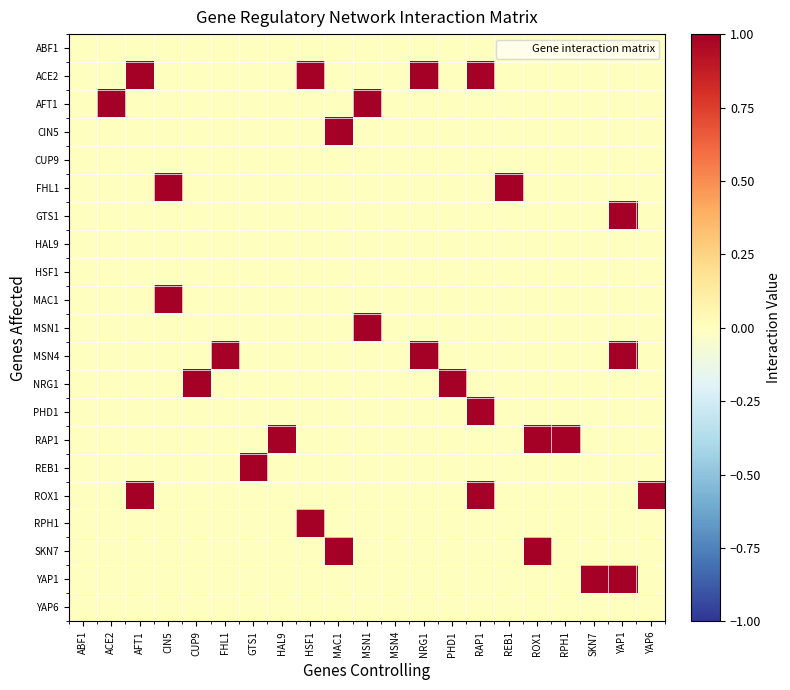

Reading right to left, list all the values displayed in this chart.

ABF1: YAP6=0	YAP1=0	SKN7=0	RPH1=0	ROX1=0	REB1=0	RAP1=0	PHD1=0	NRG1=0	MSN4=0	MSN1=0	MAC1=0	HSF1=0	HAL9=0	GTS1=0	FHL1=0	CUP9=0	CIN5=0	AFT1=0	ACE2=0	ABF1=0
ACE2: YAP6=0	YAP1=0	SKN7=0	RPH1=0	ROX1=0	REB1=0	RAP1=1	PHD1=0	NRG1=1	MSN4=0	MSN1=0	MAC1=0	HSF1=1	HAL9=0	GTS1=0	FHL1=0	CUP9=0	CIN5=0	AFT1=1	ACE2=0	ABF1=0
AFT1: YAP6=0	YAP1=0	SKN7=0	RPH1=0	ROX1=0	REB1=0	RAP1=0	PHD1=0	NRG1=0	MSN4=0	MSN1=1	MAC1=0	HSF1=0	HAL9=0	GTS1=0	FHL1=0	CUP9=0	CIN5=0	AFT1=0	ACE2=1	ABF1=0
CIN5: YAP6=0	YAP1=0	SKN7=0	RPH1=0	ROX1=0	REB1=0	RAP1=0	PHD1=0	NRG1=0	MSN4=0	MSN1=0	MAC1=1	HSF1=0	HAL9=0	GTS1=0	FHL1=0	CUP9=0	CIN5=0	AFT1=0	ACE2=0	ABF1=0
CUP9: YAP6=0	YAP1=0	SKN7=0	RPH1=0	ROX1=0	REB1=0	RAP1=0	PHD1=0	NRG1=0	MSN4=0	MSN1=0	MAC1=0	HSF1=0	HAL9=0	GTS1=0	FHL1=0	CUP9=0	CIN5=0	AFT1=0	ACE2=0	ABF1=0
FHL1: YAP6=0	YAP1=0	SKN7=0	RPH1=0	ROX1=0	REB1=1	RAP1=0	PHD1=0	NRG1=0	MSN4=0	MSN1=0	MAC1=0	HSF1=0	HAL9=0	GTS1=0	FHL1=0	CUP9=0	CIN5=1	AFT1=0	ACE2=0	ABF1=0
GTS1: YAP6=0	YAP1=1	SKN7=0	RPH1=0	ROX1=0	REB1=0	RAP1=0	PHD1=0	NRG1=0	MSN4=0	MSN1=0	MAC1=0	HSF1=0	HAL9=0	GTS1=0	FHL1=0	CUP9=0	CIN5=0	AFT1=0	ACE2=0	ABF1=0
HAL9: YAP6=0	YAP1=0	SKN7=0	RPH1=0	ROX1=0	REB1=0	RAP1=0	PHD1=0	NRG1=0	MSN4=0	MSN1=0	MAC1=0	HSF1=0	HAL9=0	GTS1=0	FHL1=0	CUP9=0	CIN5=0	AFT1=0	ACE2=0	ABF1=0
HSF1: YAP6=0	YAP1=0	SKN7=0	RPH1=0	ROX1=0	REB1=0	RAP1=0	PHD1=0	NRG1=0	MSN4=0	MSN1=0	MAC1=0	HSF1=0	HAL9=0	GTS1=0	FHL1=0	CUP9=0	CIN5=0	AFT1=0	ACE2=0	ABF1=0
MAC1: YAP6=0	YAP1=0	SKN7=0	RPH1=0	ROX1=0	REB1=0	RAP1=0	PHD1=0	NRG1=0	MSN4=0	MSN1=0	MAC1=0	HSF1=0	HAL9=0	GTS1=0	FHL1=0	CUP9=0	CIN5=1	AFT1=0	ACE2=0	ABF1=0
MSN1: YAP6=0	YAP1=0	SKN7=0	RPH1=0	ROX1=0	REB1=0	RAP1=0	PHD1=0	NRG1=0	MSN4=0	MSN1=1	MAC1=0	HSF1=0	HAL9=0	GTS1=0	FHL1=0	CUP9=0	CIN5=0	AFT1=0	ACE2=0	ABF1=0
MSN4: YAP6=0	YAP1=1	SKN7=0	RPH1=0	ROX1=0	REB1=0	RAP1=0	PHD1=0	NRG1=1	MSN4=0	MSN1=0	MAC1=0	HSF1=0	HAL9=0	GTS1=0	FHL1=1	CUP9=0	CIN5=0	AFT1=0	ACE2=0	ABF1=0
NRG1: YAP6=0	YAP1=0	SKN7=0	RPH1=0	ROX1=0	REB1=0	RAP1=0	PHD1=1	NRG1=0	MSN4=0	MSN1=0	MAC1=0	HSF1=0	HAL9=0	GTS1=0	FHL1=0	CUP9=1	CIN5=0	AFT1=0	ACE2=0	ABF1=0
PHD1: YAP6=0	YAP1=0	SKN7=0	RPH1=0	ROX1=0	REB1=0	RAP1=1	PHD1=0	NRG1=0	MSN4=0	MSN1=0	MAC1=0	HSF1=0	HAL9=0	GTS1=0	FHL1=0	CUP9=0	CIN5=0	AFT1=0	ACE2=0	ABF1=0
RAP1: YAP6=0	YAP1=0	SKN7=0	RPH1=1	ROX1=1	REB1=0	RAP1=0	PHD1=0	NRG1=0	MSN4=0	MSN1=0	MAC1=0	HSF1=0	HAL9=1	GTS1=0	FHL1=0	CUP9=0	CIN5=0	AFT1=0	ACE2=0	ABF1=0
REB1: YAP6=0	YAP1=0	SKN7=0	RPH1=0	ROX1=0	REB1=0	RAP1=0	PHD1=0	NRG1=0	MSN4=0	MSN1=0	MAC1=0	HSF1=0	HAL9=0	GTS1=1	FHL1=0	CUP9=0	CIN5=0	AFT1=0	ACE2=0	ABF1=0
ROX1: YAP6=1	YAP1=0	SKN7=0	RPH1=0	ROX1=0	REB1=0	RAP1=1	PHD1=0	NRG1=0	MSN4=0	MSN1=0	MAC1=0	HSF1=0	HAL9=0	GTS1=0	FHL1=0	CUP9=0	CIN5=0	AFT1=1	ACE2=0	ABF1=0
RPH1: YAP6=0	YAP1=0	SKN7=0	RPH1=0	ROX1=0	REB1=0	RAP1=0	PHD1=0	NRG1=0	MSN4=0	MSN1=0	MAC1=0	HSF1=1	HAL9=0	GTS1=0	FHL1=0	CUP9=0	CIN5=0	AFT1=0	ACE2=0	ABF1=0
SKN7: YAP6=0	YAP1=0	SKN7=0	RPH1=0	ROX1=1	REB1=0	RAP1=0	PHD1=0	NRG1=0	MSN4=0	MSN1=0	MAC1=1	HSF1=0	HAL9=0	GTS1=0	FHL1=0	CUP9=0	CIN5=0	AFT1=0	ACE2=0	ABF1=0
YAP1: YAP6=0	YAP1=1	SKN7=1	RPH1=0	ROX1=0	REB1=0	RAP1=0	PHD1=0	NRG1=0	MSN4=0	MSN1=0	MAC1=0	HSF1=0	HAL9=0	GTS1=0	FHL1=0	CUP9=0	CIN5=0	AFT1=0	ACE2=0	ABF1=0
YAP6: YAP6=0	YAP1=0	SKN7=0	RPH1=0	ROX1=0	REB1=0	RAP1=0	PHD1=0	NRG1=0	MSN4=0	MSN1=0	MAC1=0	HSF1=0	HAL9=0	GTS1=0	FHL1=0	CUP9=0	CIN5=0	AFT1=0	ACE2=0	ABF1=0